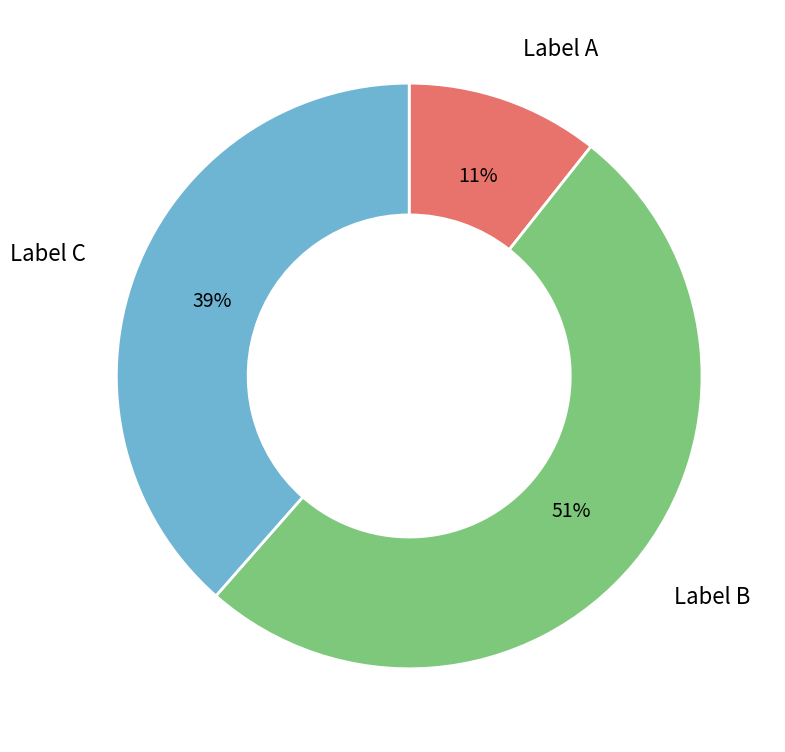

To the nearest percent, what is the average slice percentage?

33%